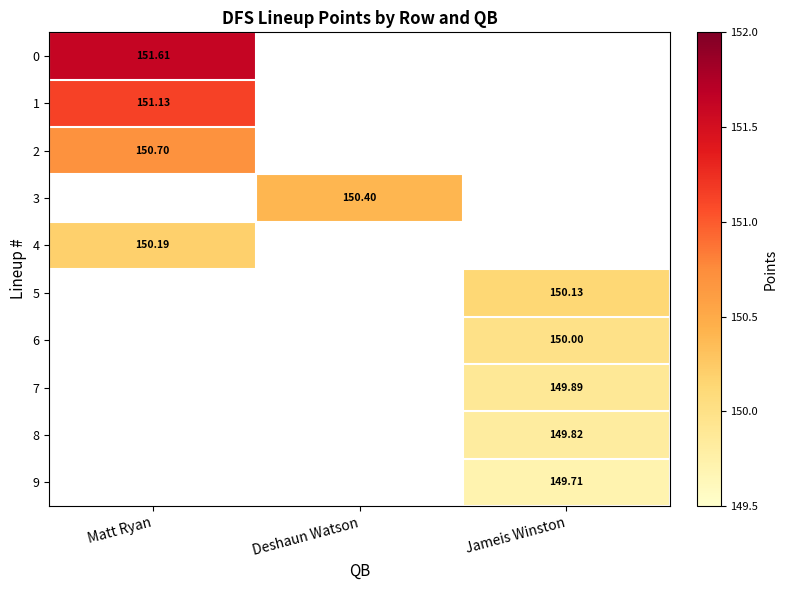

Count the number of data series in this chart.

10